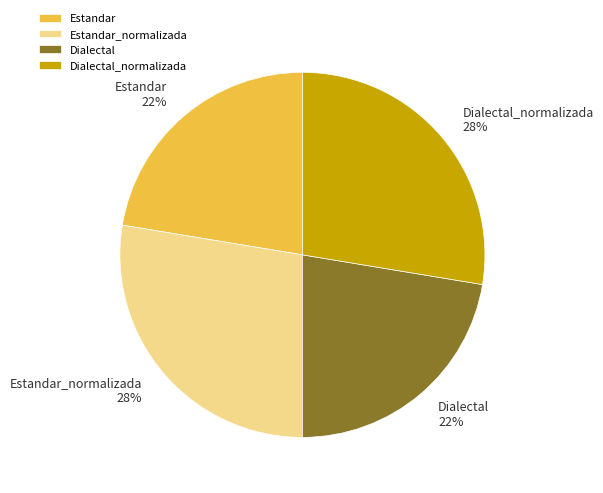

What percentage is the Estandar_normalizada slice, to the nearest percent?

28%